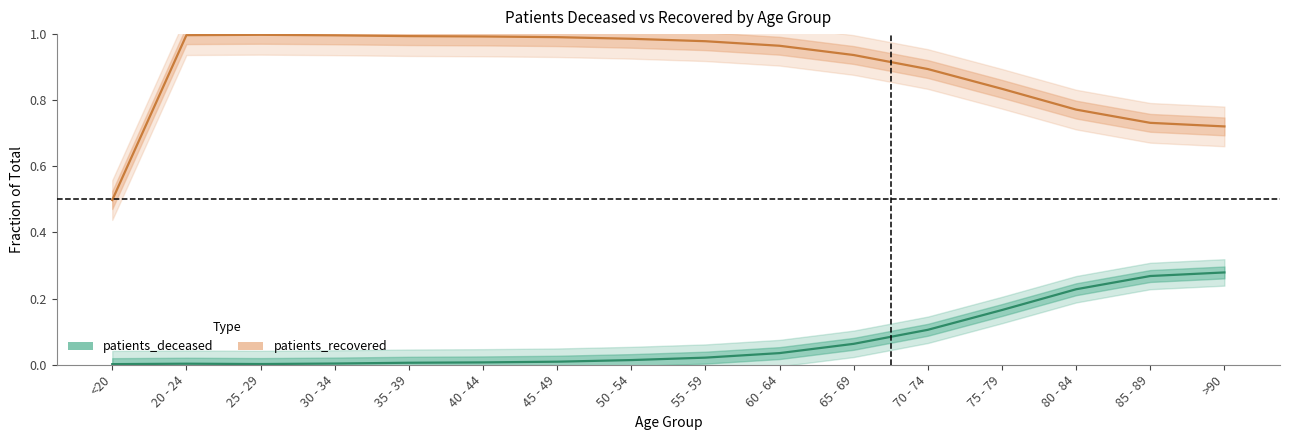

What is the label of the 10th point from the left?

60 - 64